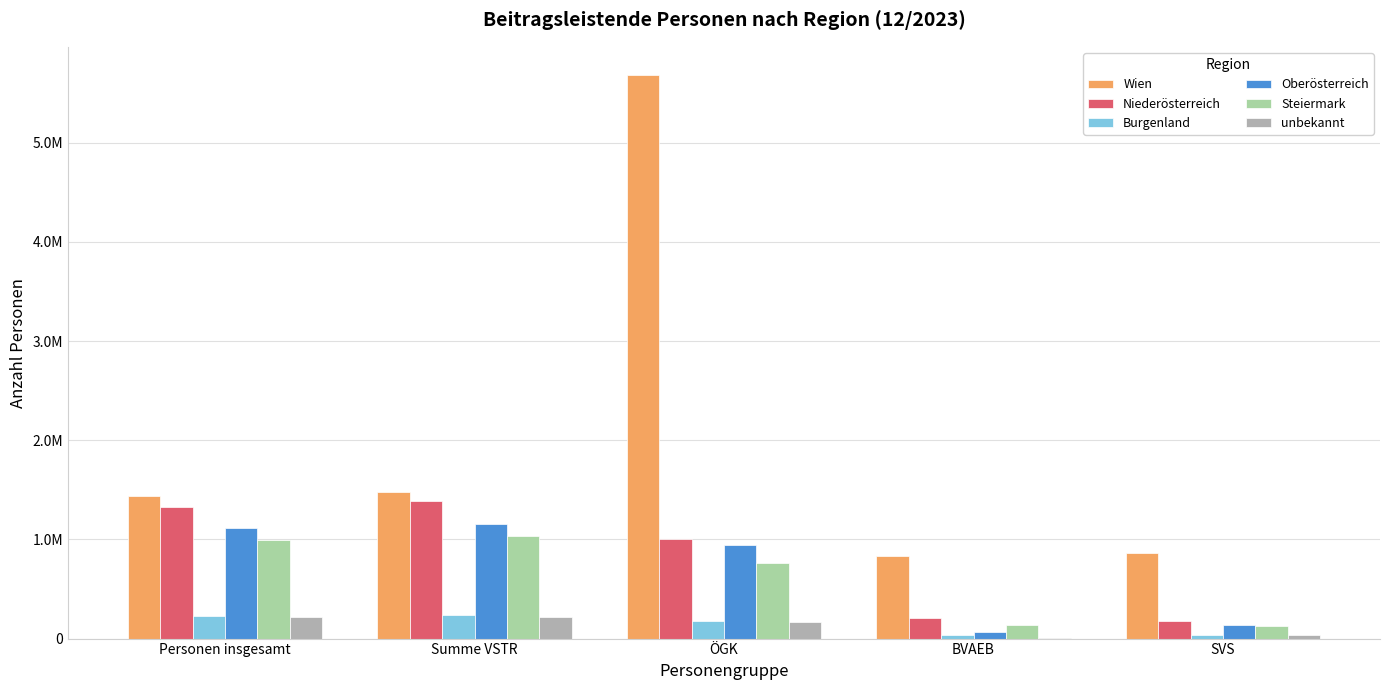

What is the sum of the Niederösterreich values at Personen insgesamt and BVAEB?

1535855